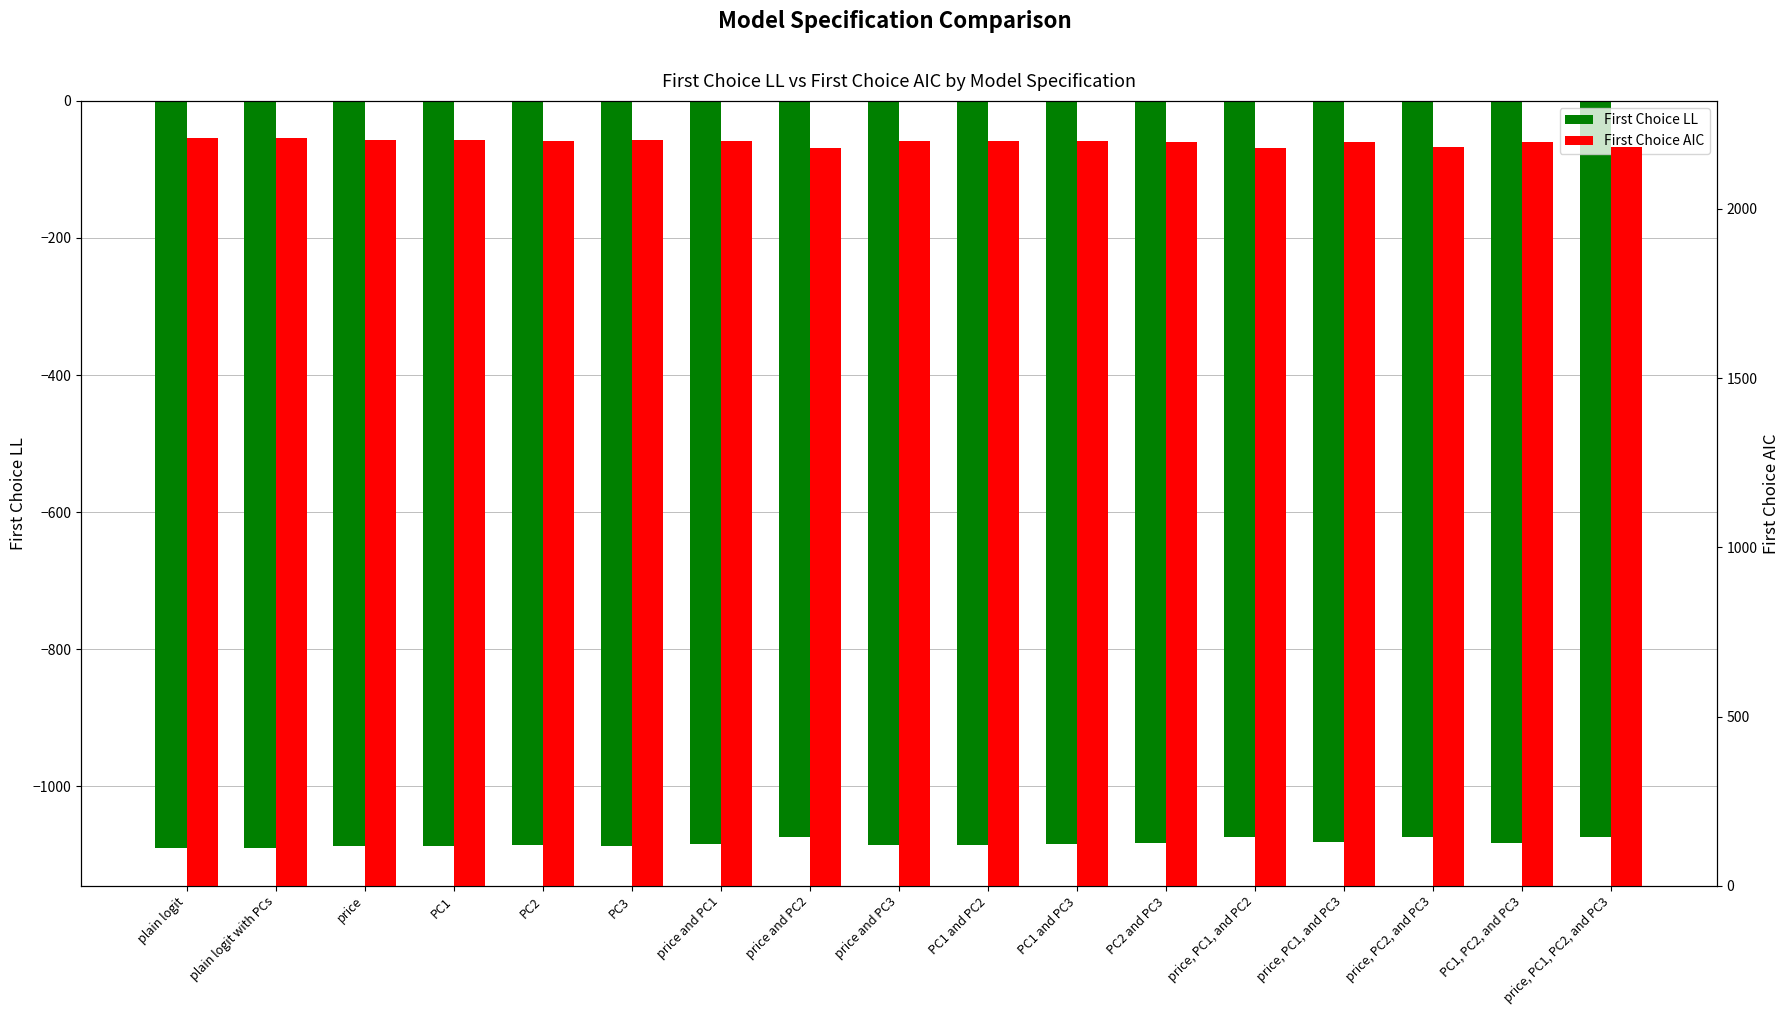

Which series has the widest spread of values?

First Choice AIC